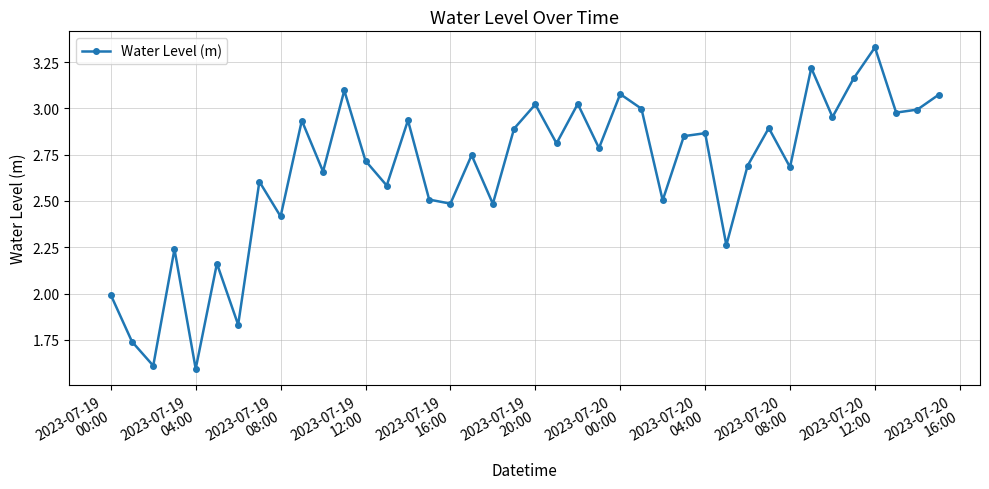

How many interior local valleys (lower than both neighbors) does the data have?

15